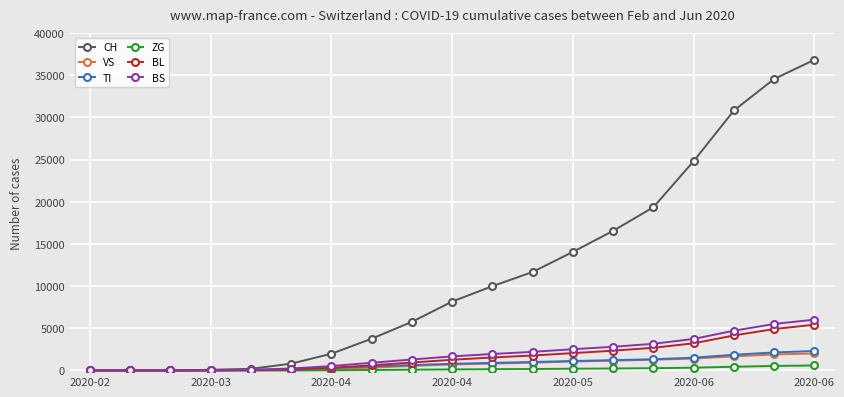

How many values in the TI series are below 789?

9